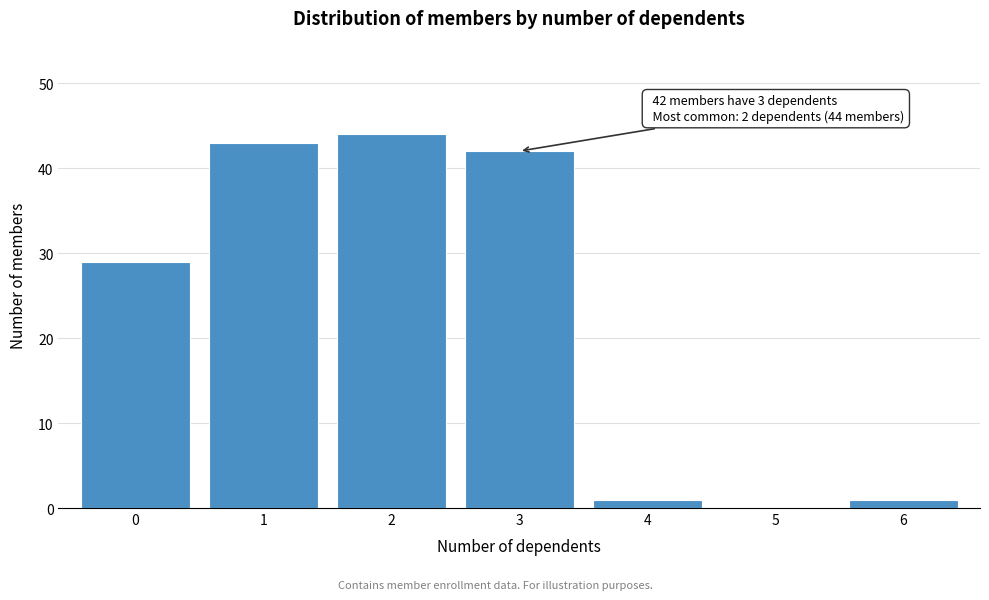

Reading left to right, extract all data points from this chart.

0=29	1=43	2=44	3=42	4=1	5=0	6=1